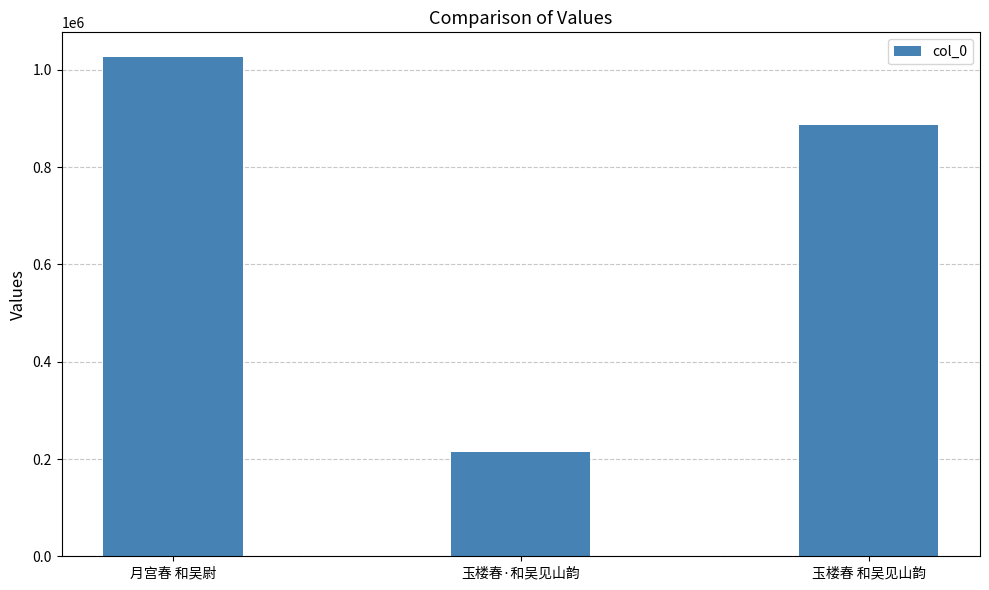

Where does the data first go above 887494?

月宫春 和吴尉